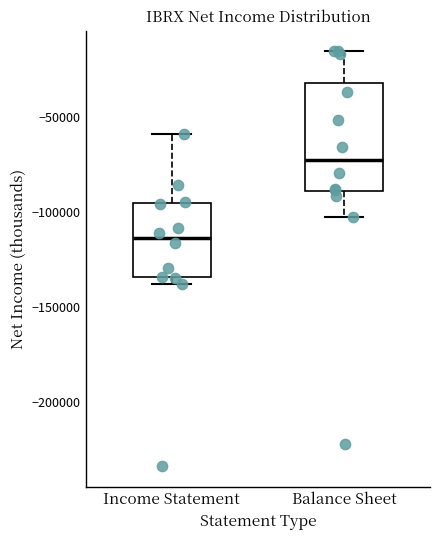

Where is the upper edge of the box for Income Statement on the y-axis? The values are not printed on the chart, so give them approximately, as read against the axis.

-95000